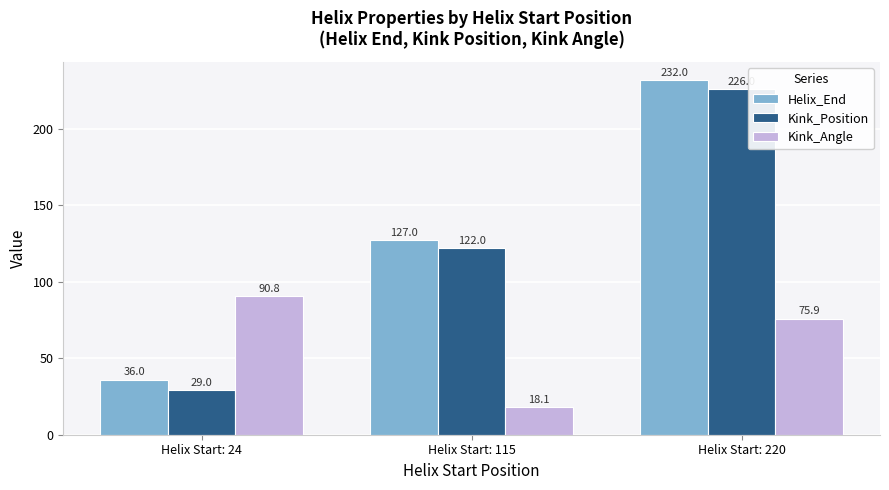

What value does the Helix_End series have at Helix Start: 220?

232.0